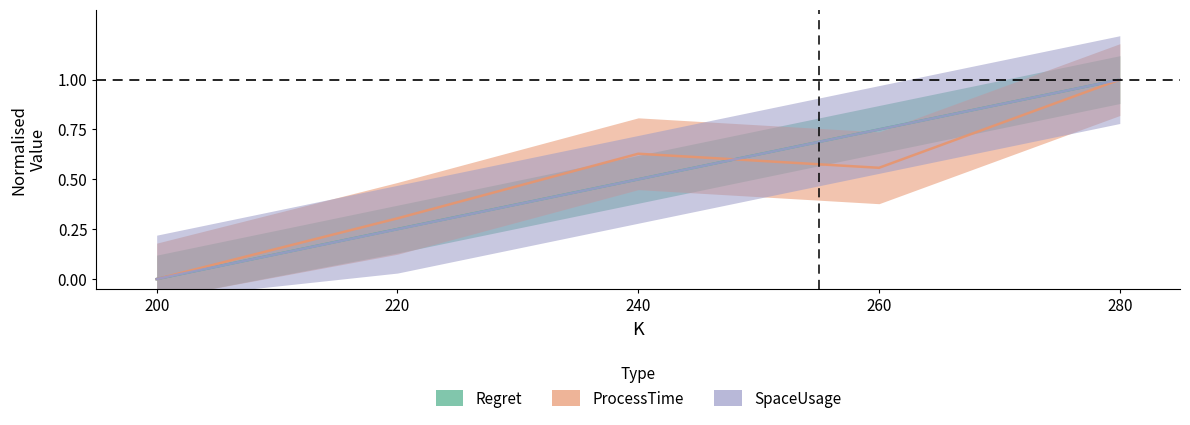

Which series has the largest total across all categories?

Regret